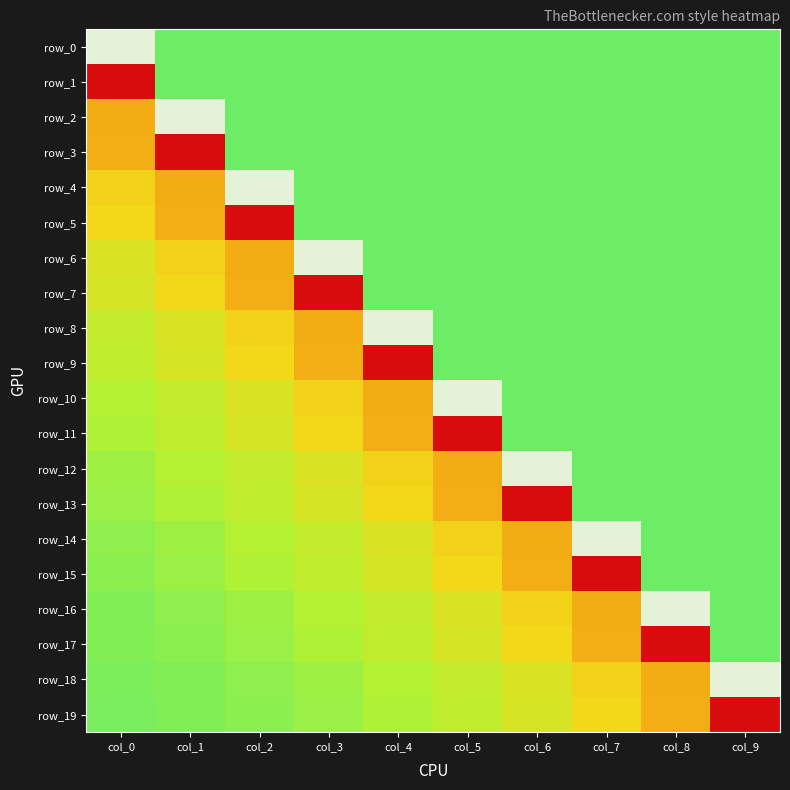

List the series in order of their peak value, highest first.

row_0, row_2, row_4, row_6, row_8, row_10, row_12, row_14, row_16, row_18, row_1, row_3, row_5, row_7, row_9, row_11, row_13, row_15, row_17, row_19